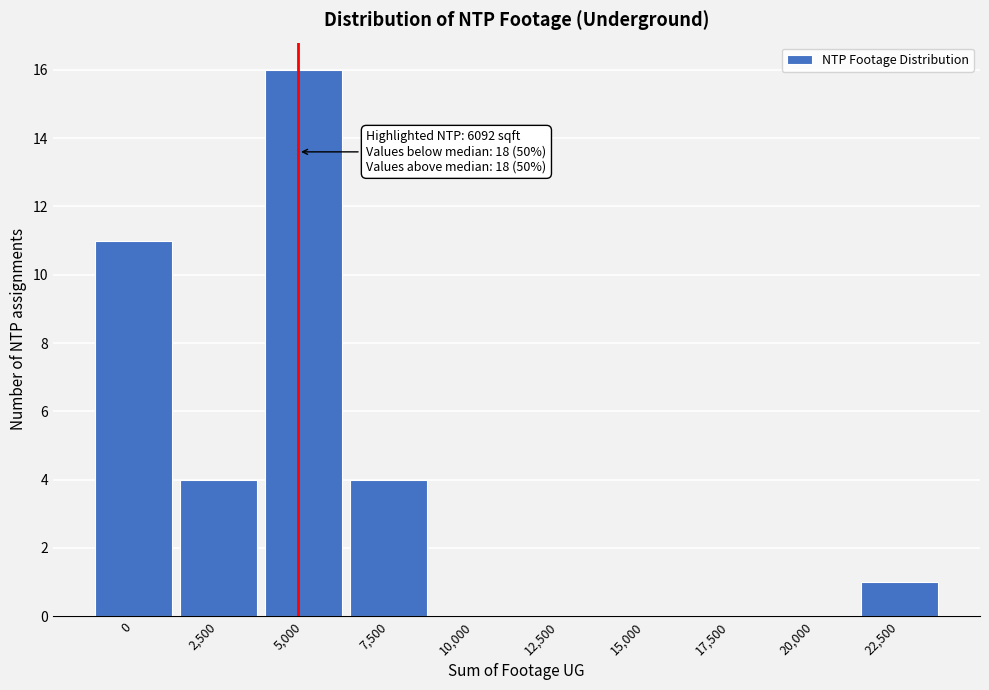

Reading left to right, what are all the values shown in this chart?

0=11	2,500=4	5,000=16	7,500=4	10,000=0	12,500=0	15,000=0	17,500=0	20,000=0	22,500=1